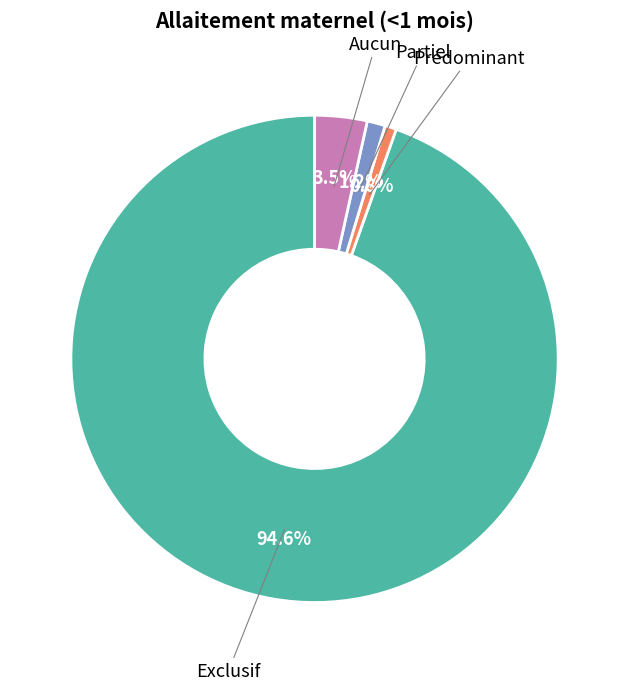

Is there any slice that represents more than half of the pie?

Yes